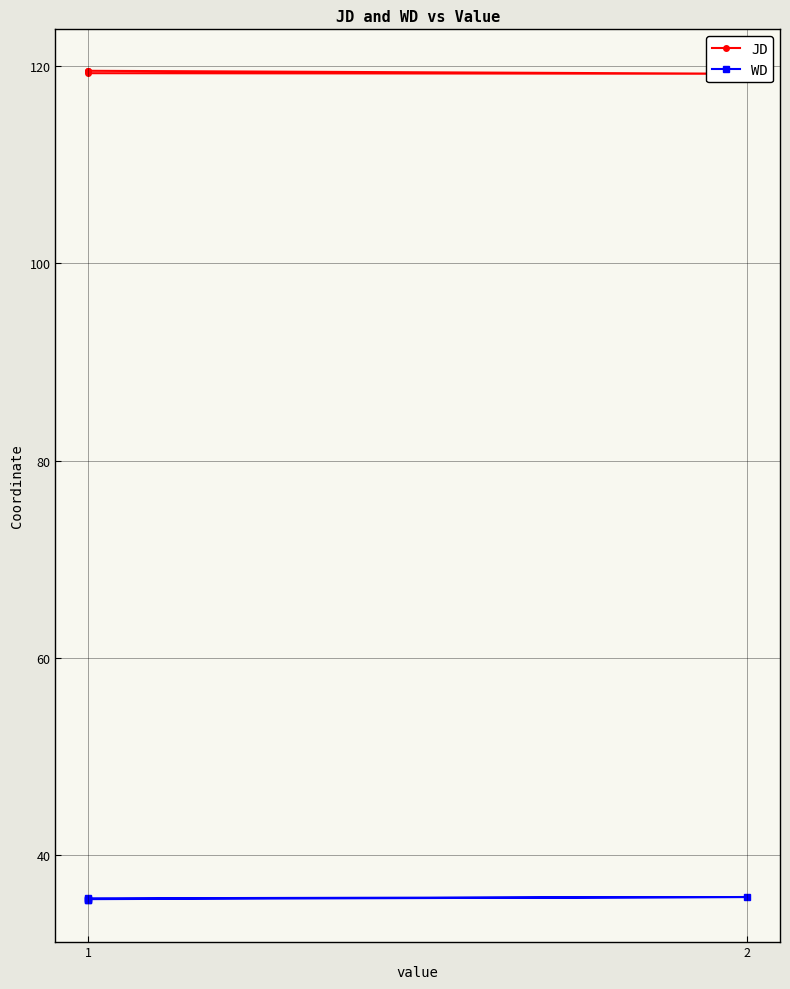

Which series has the largest total across all categories?

JD